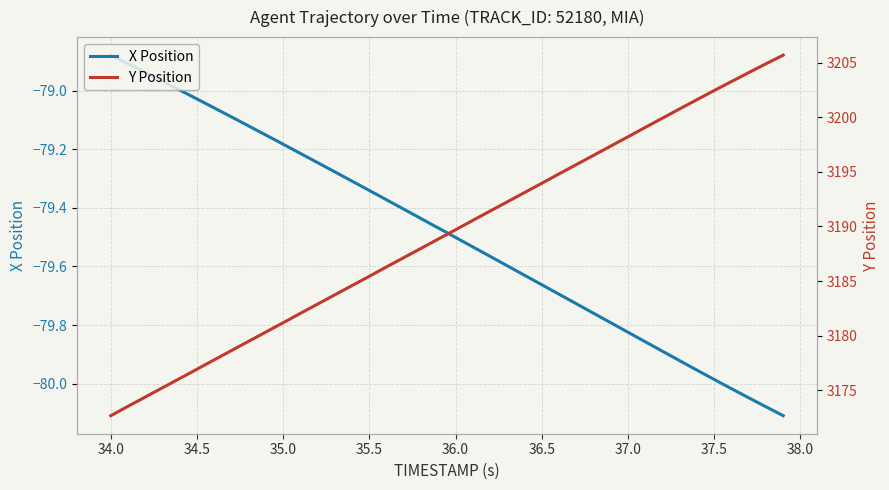

Which series has the widest spread of values?

Y Position